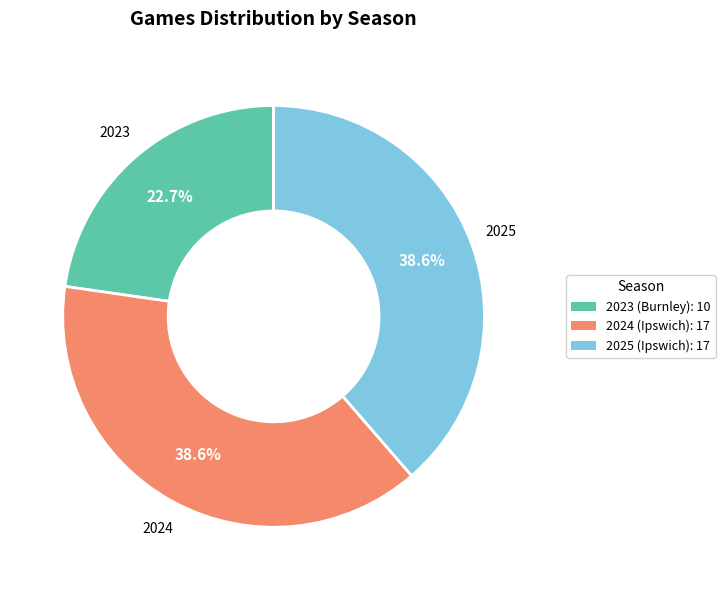

Is it true that 2024 (Ipswich) is 46% of the pie?

False